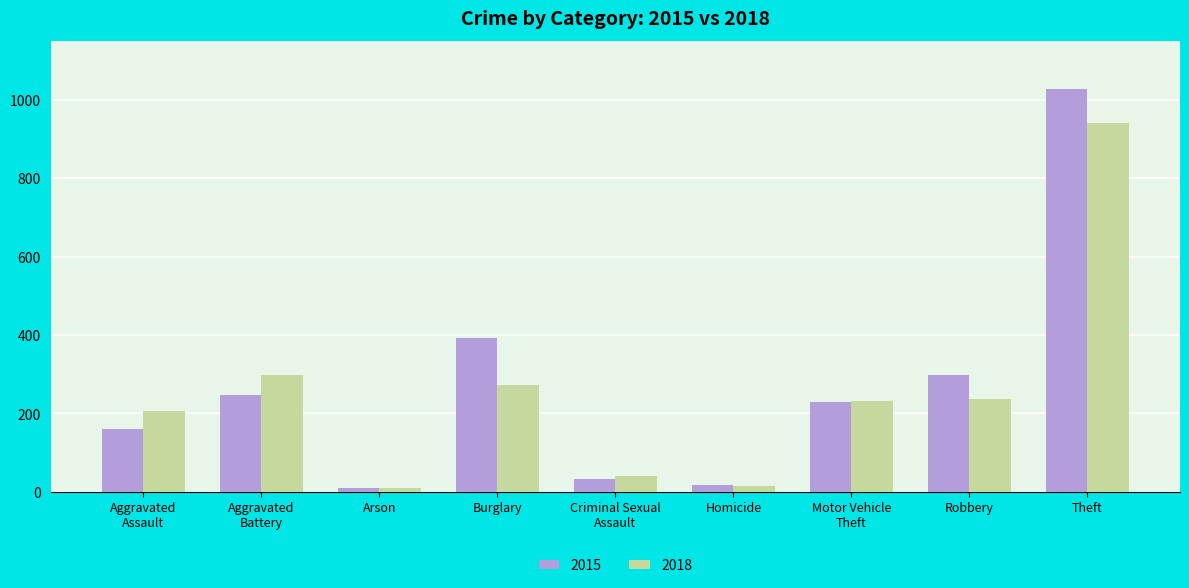

What is the difference between the highest and lowest values at Homicide?

2